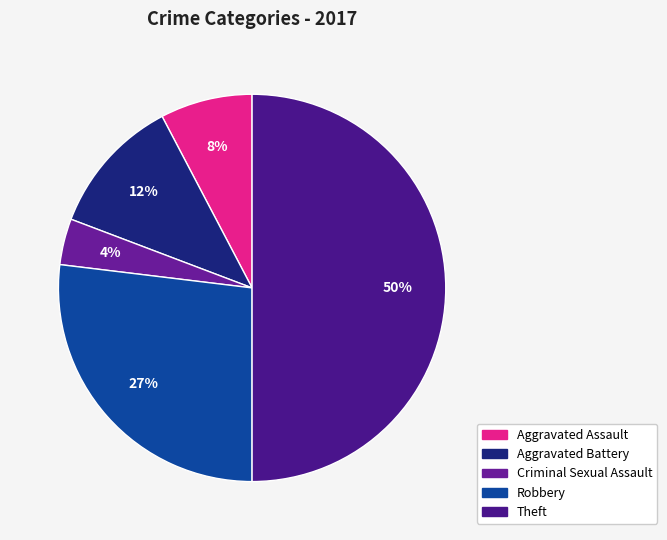

Does any single category account for the majority?

No